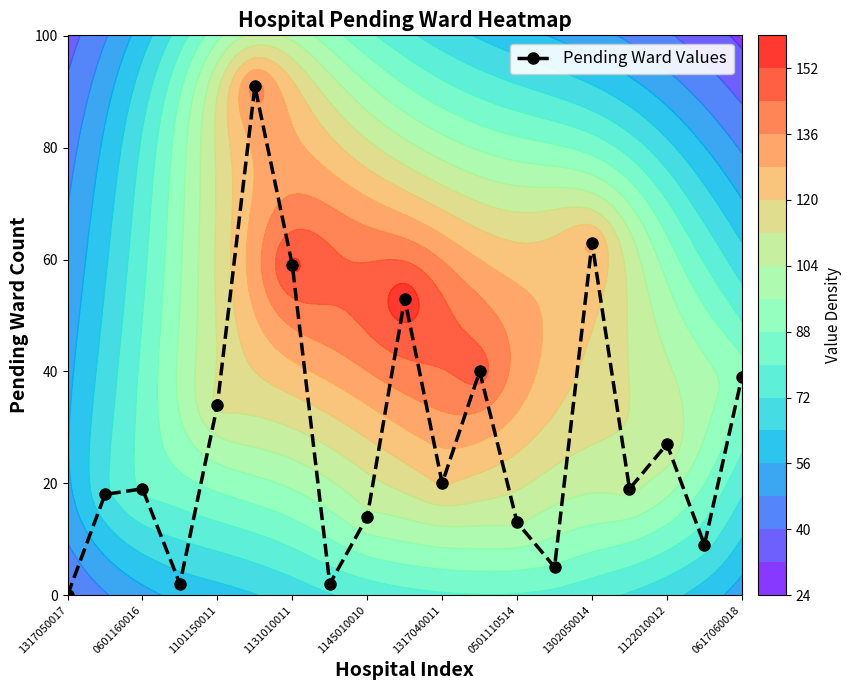

Reading left to right, transcribe all the data shown in this chart.

0	18	19	2	34	91	59	2	14	53	20	40	13	5	63	19	27	9	39